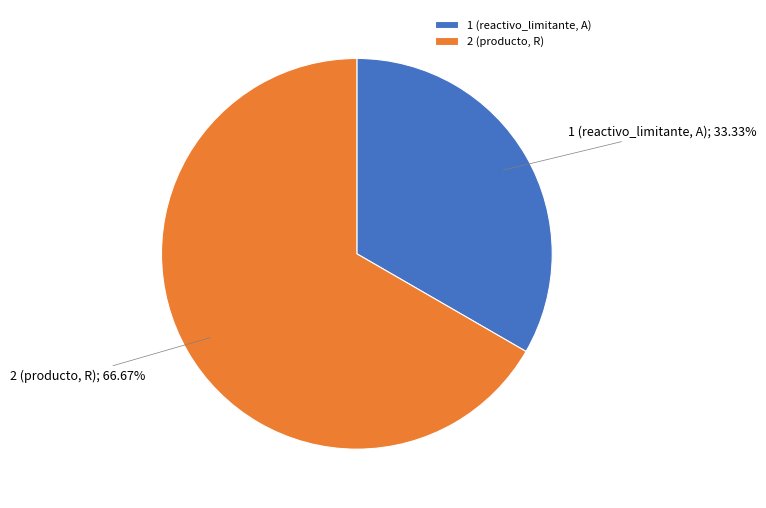

Does any single category account for the majority?

Yes